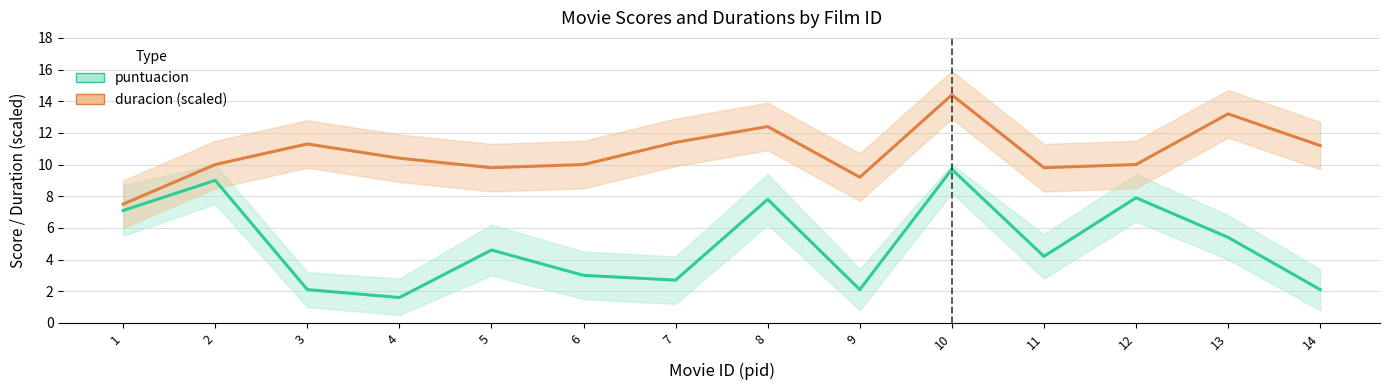

List the series in order of their overall mean, highest first.

duracion (scaled), puntuacion